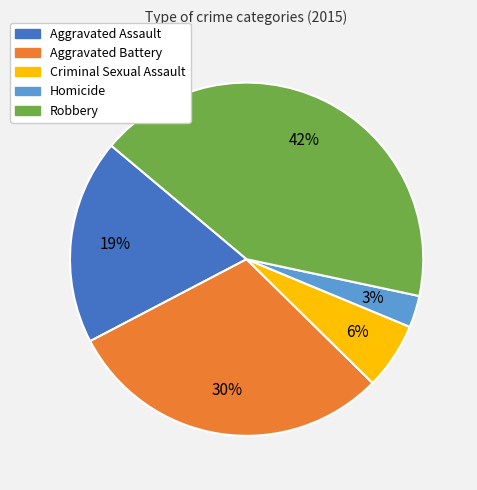

How many slices are in this pie chart?

5